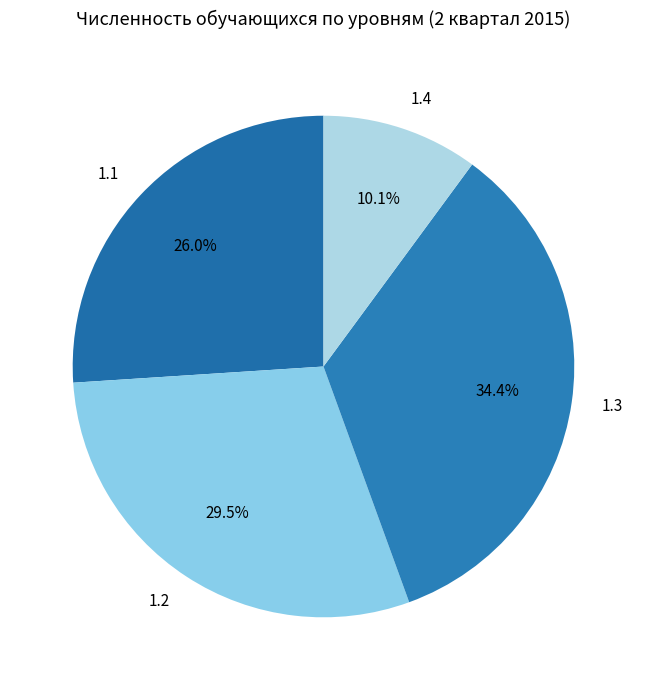

Which slice is the smallest?

1.4